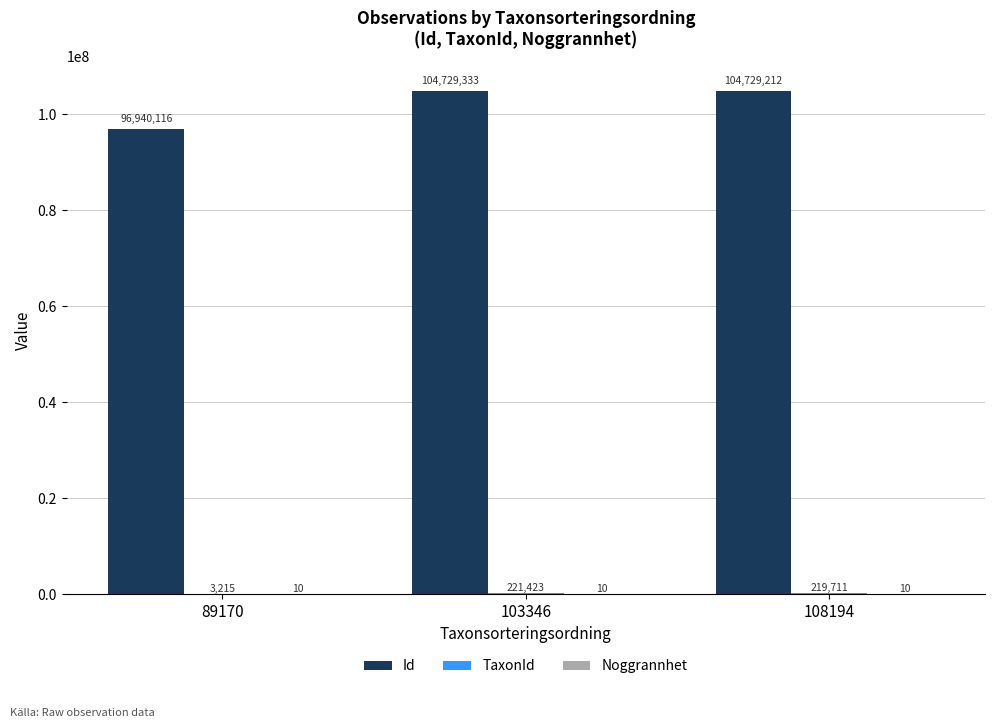

At which label does Id first exceed 104729212?

103346